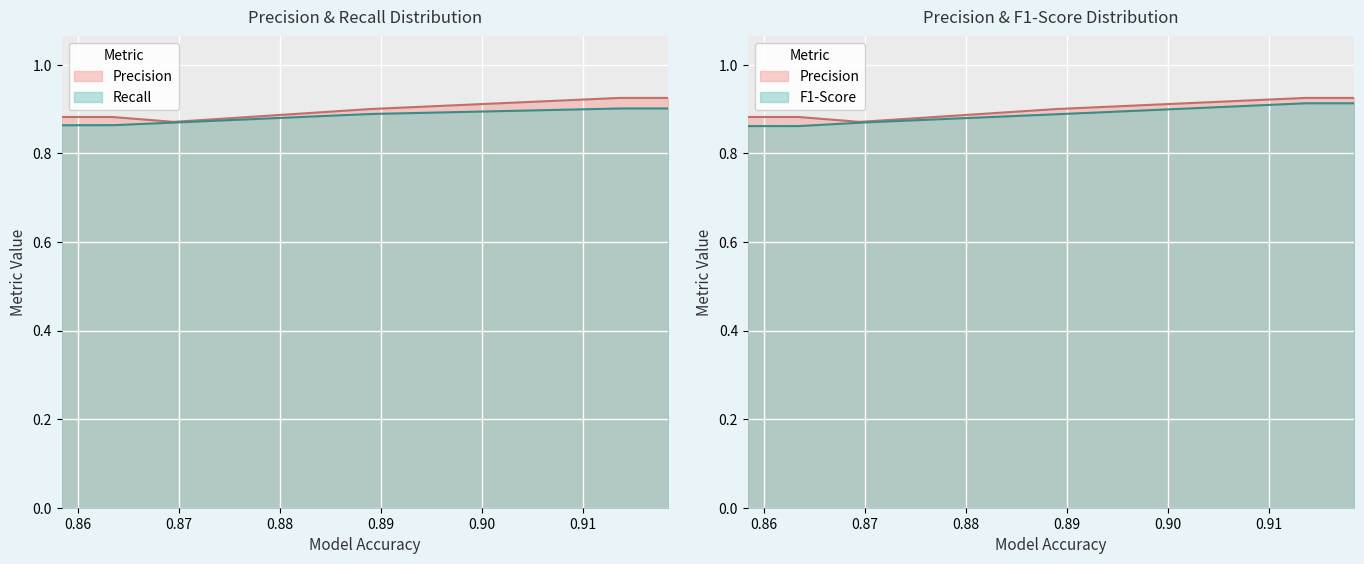

Which series has the largest total across all categories?

Precision